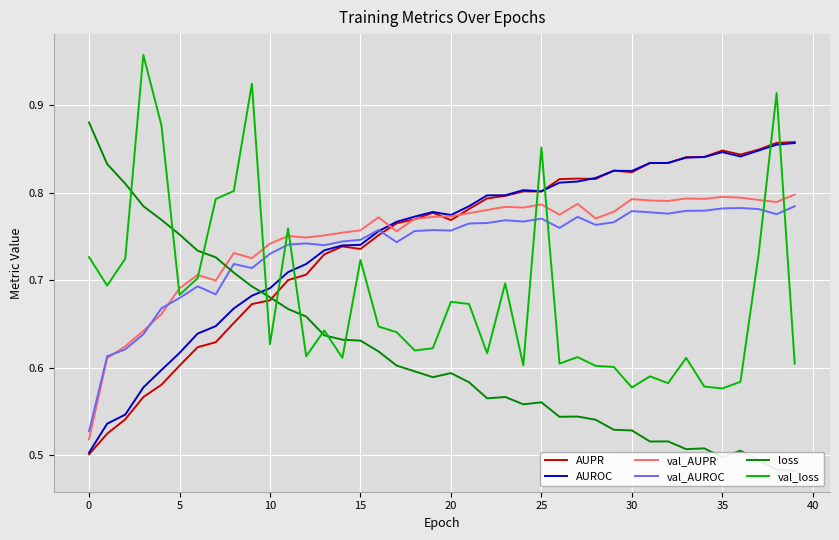

At how many categories does at least one series exceed 0?

40